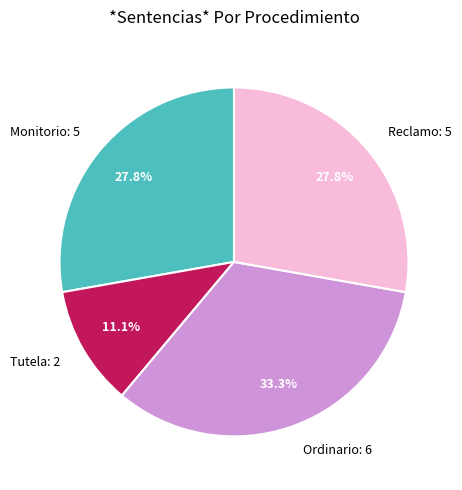

To the nearest percent, what is the difference between the Reclamo and Ordinario slice percentages?

6%